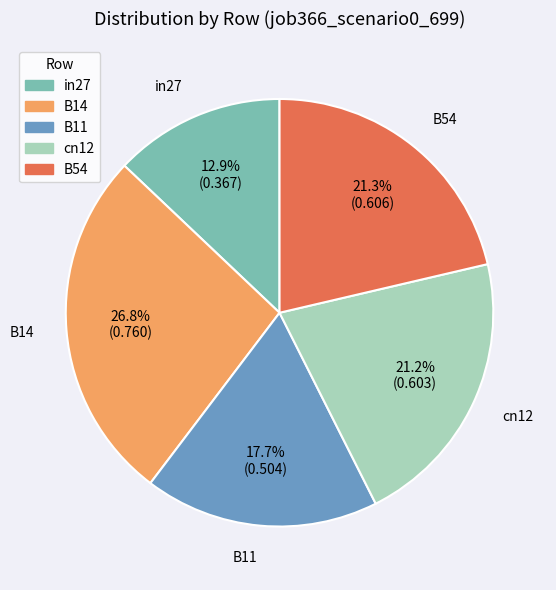

To the nearest percent, what is the difference between the in27 and B14 slice percentages?

14%